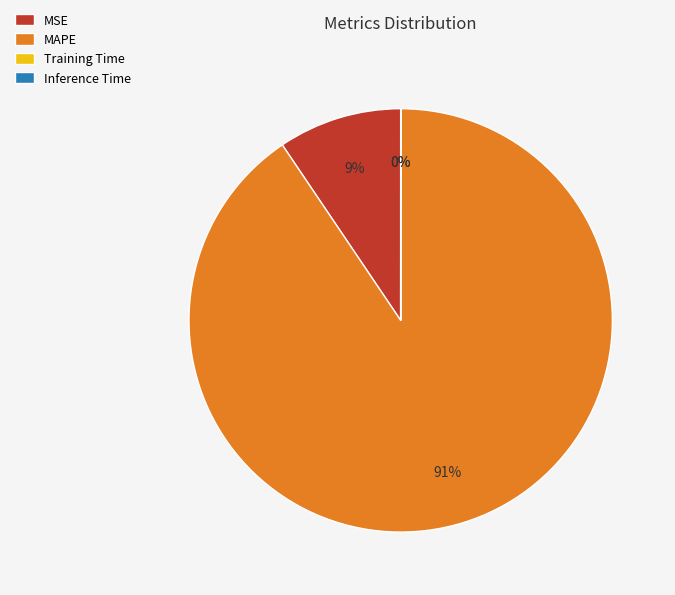

Combined, do MSE and MAPE account for over 50%?

Yes